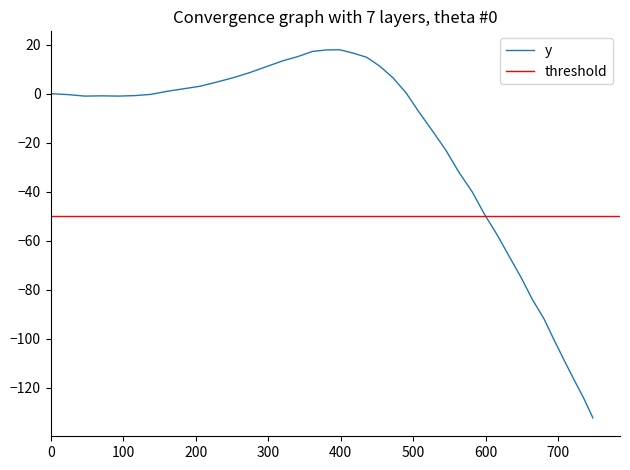

How many points are higher than both their immediate neighbors (excluding endpoints)?

2